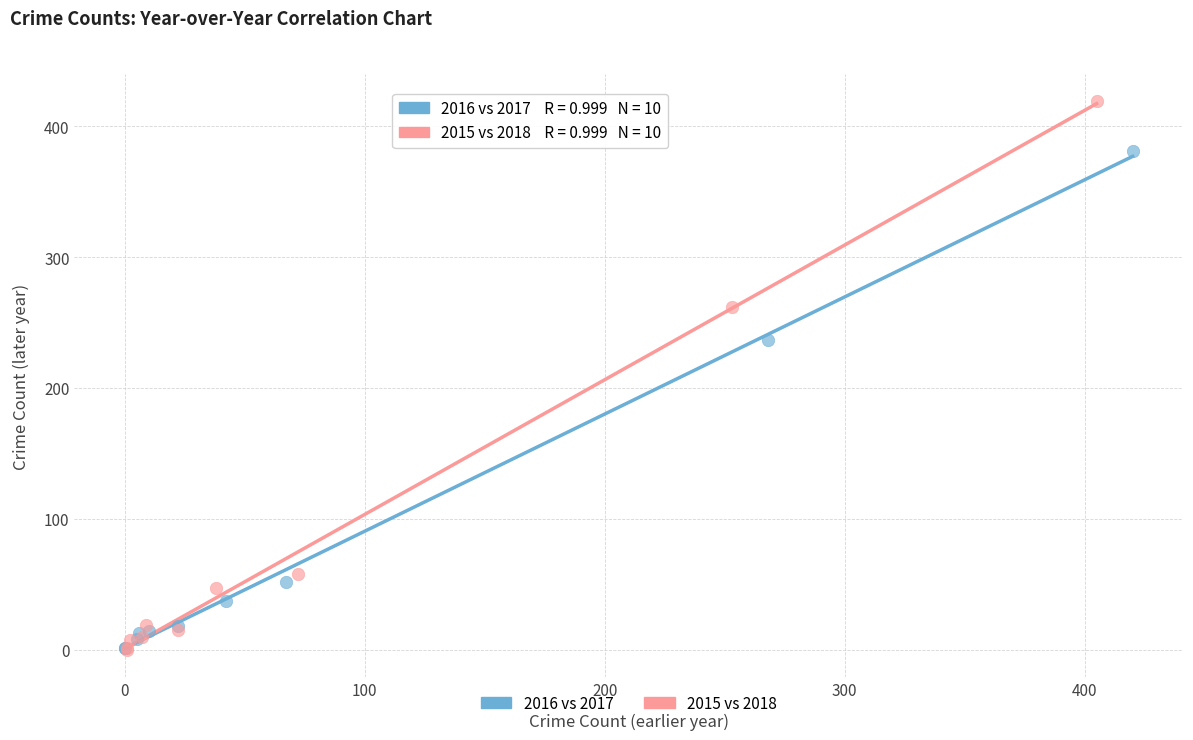

What are all the series names shown in the legend?

2016 vs 2017, 2015 vs 2018